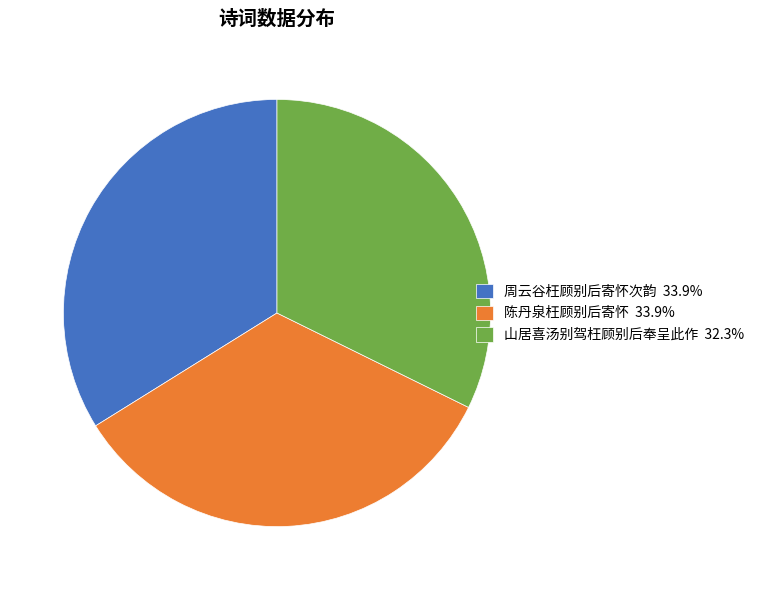

Approximately how many times larger is the value at 周云谷枉顾别后寄怀次韵 compared to 陈丹泉枉顾别后寄怀?

1.0